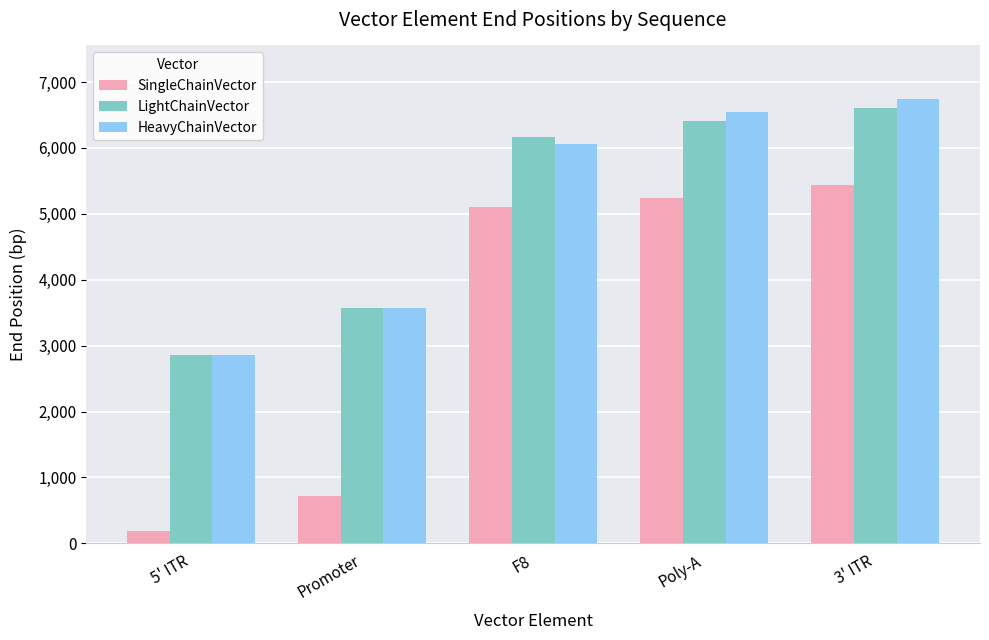

What is the sum of all HeavyChainVector values?

25778